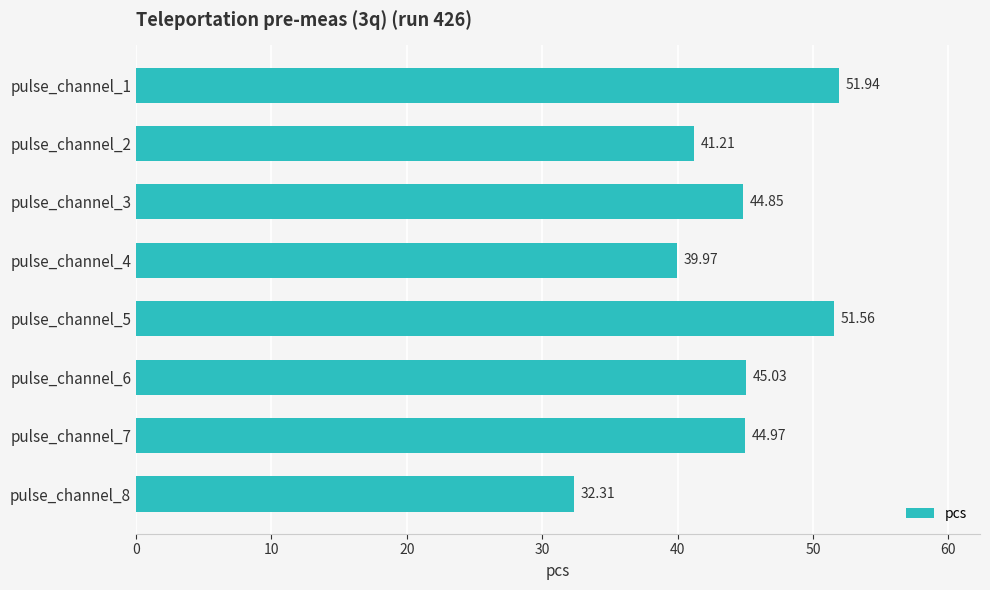

Between pulse_channel_3 and pulse_channel_1, which is larger?

pulse_channel_1